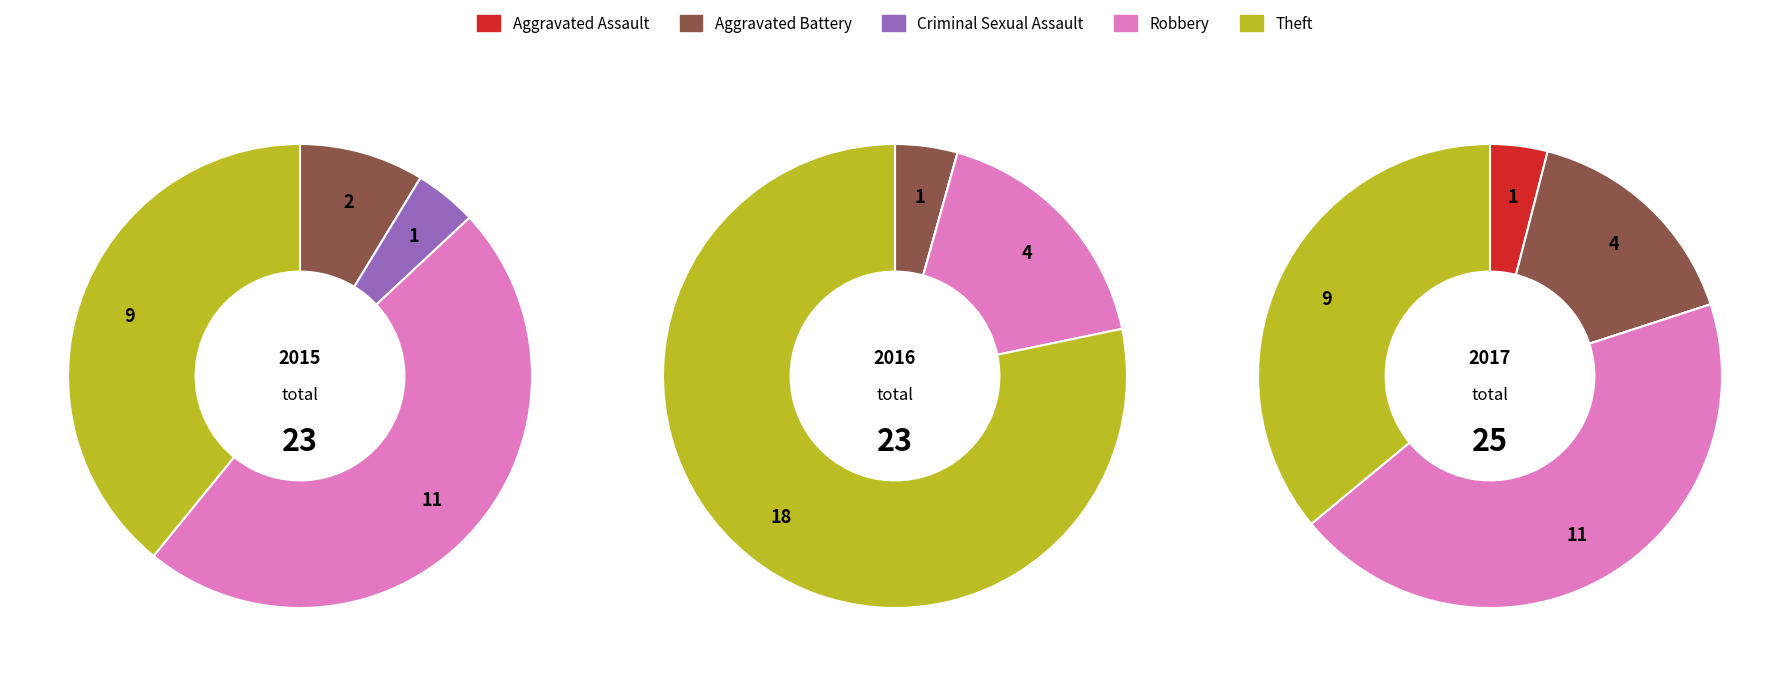

Which category has the biggest portion of the pie?

Theft